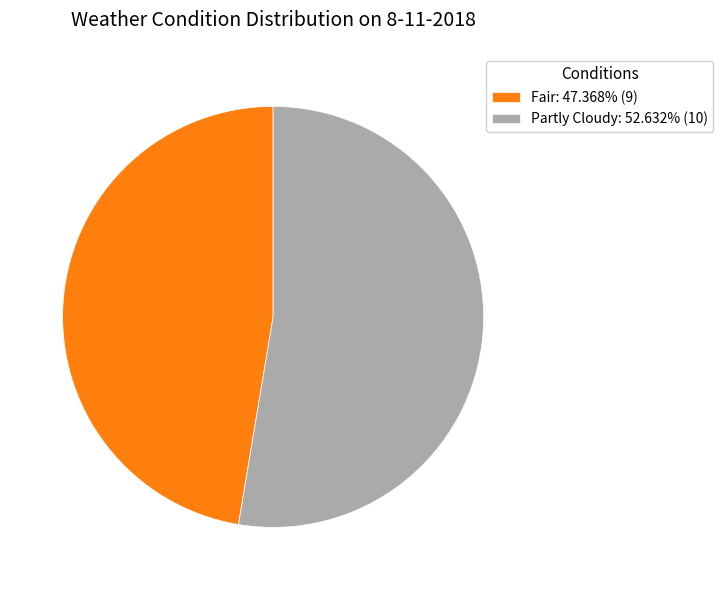

Does any single category account for the majority?

Yes